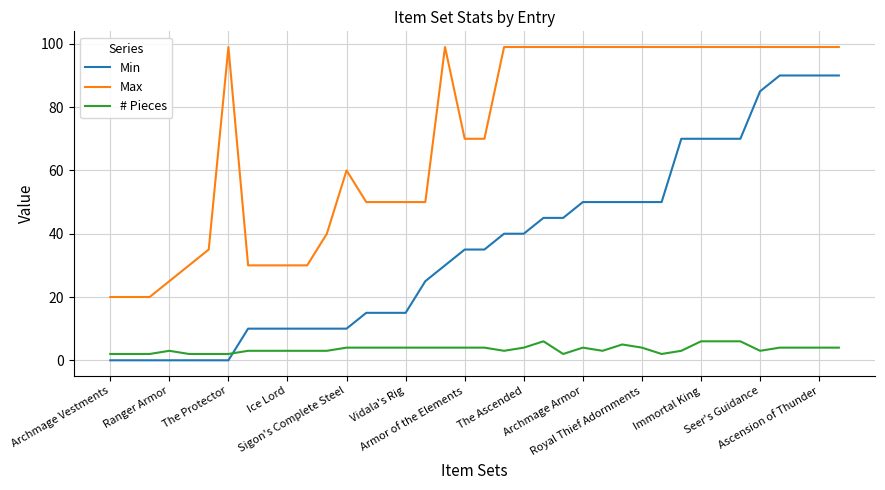

Which series has the largest total across all categories?

Max